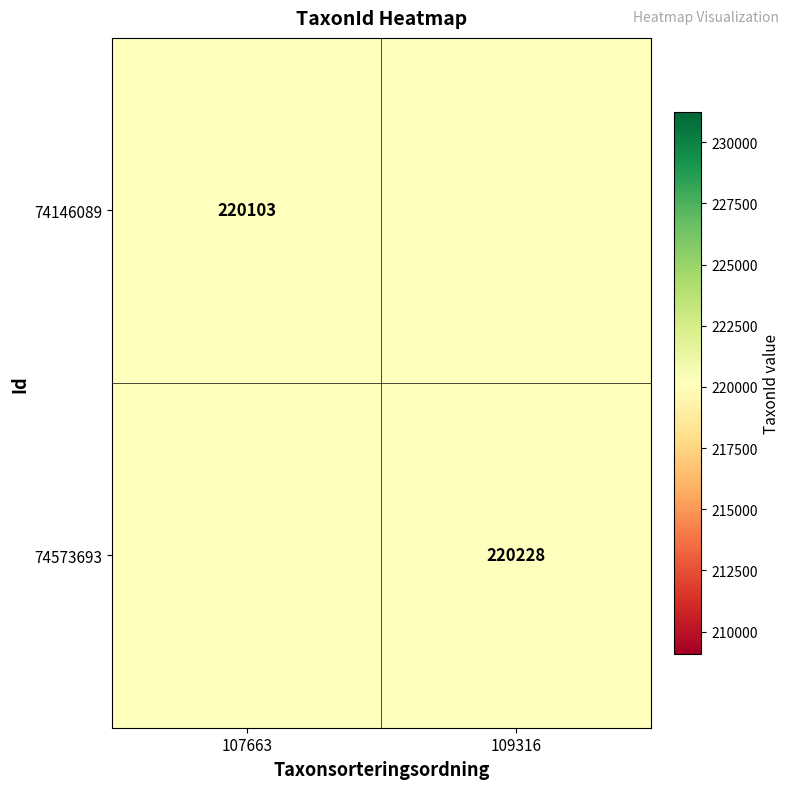

The value of 74573693 at 109316 is 99717. True or false?

False